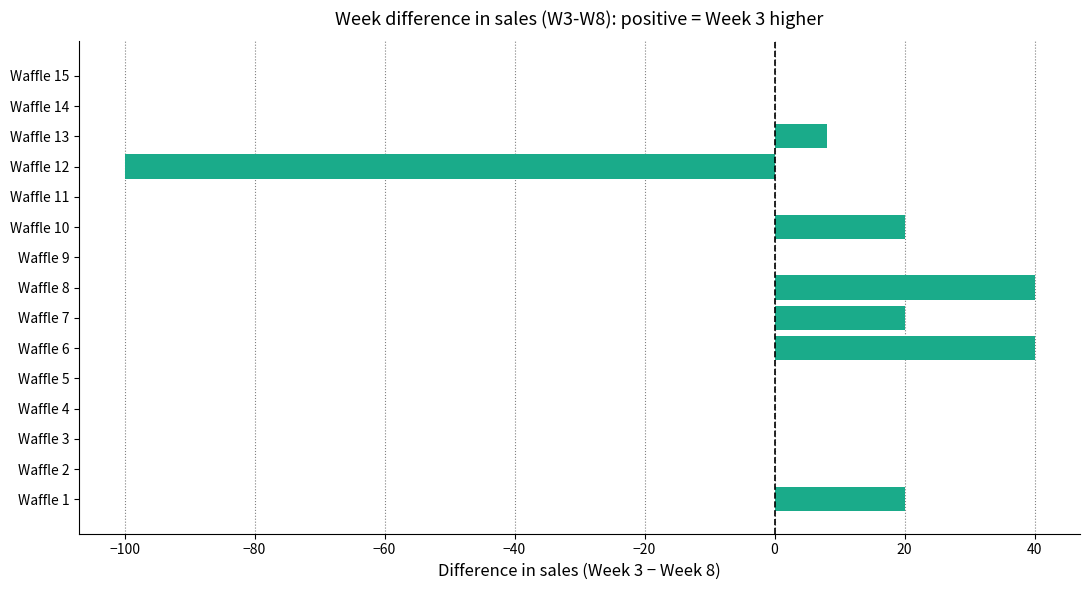

Are the bars grouped side by side (vs. stacked)?

No